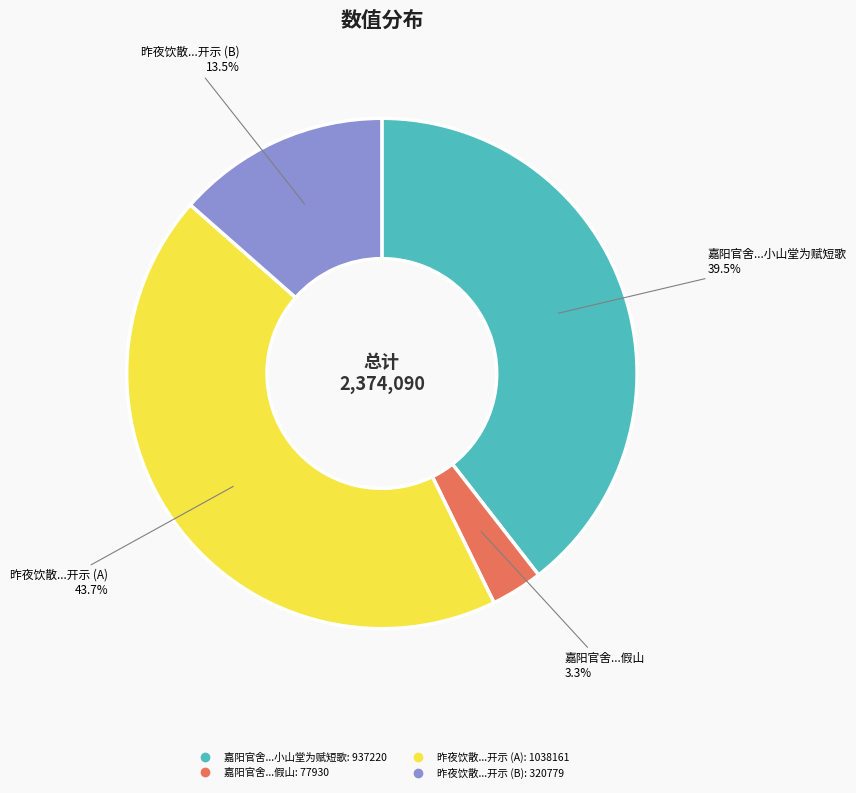

Does any single category account for the majority?

No